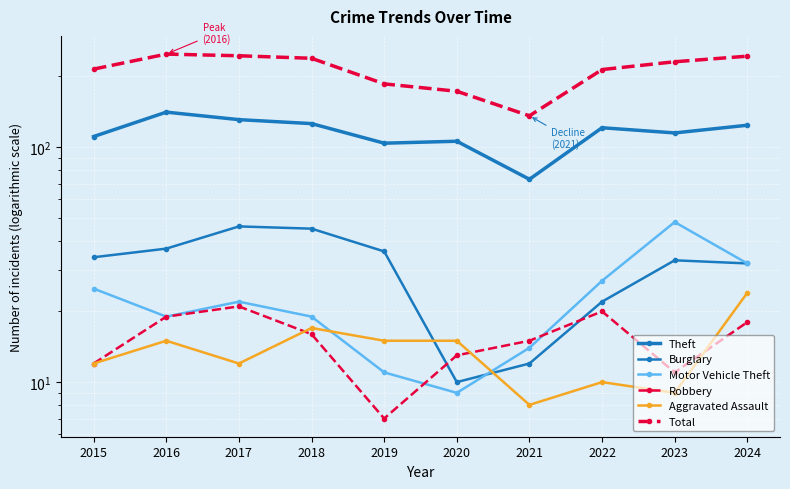

What is the value of the Aggravated Assault point at the 6th from the left?

15